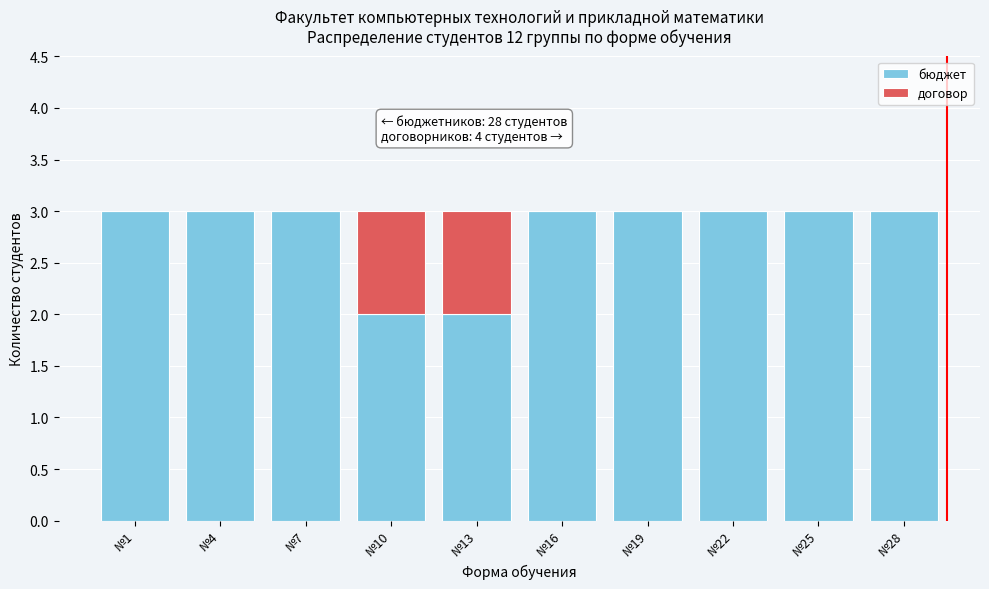

Reading left to right, transcribe the values for бюджет.

№1=3	№4=3	№7=3	№10=2	№13=2	№16=3	№19=3	№22=3	№25=3	№28=3